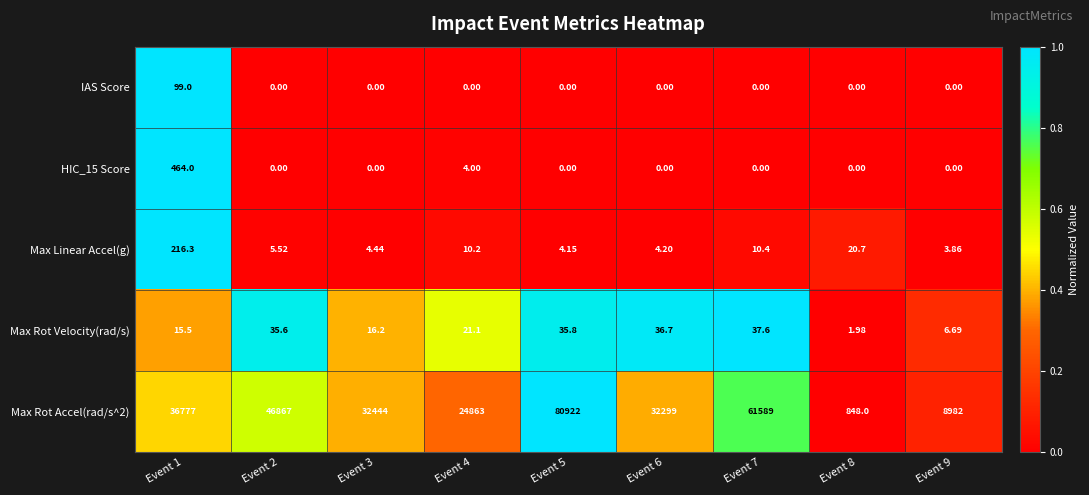

Is the value of Max Rot Velocity(rad/s) at Event 6 greater than the value of Max Linear Accel(g) at Event 1?

No